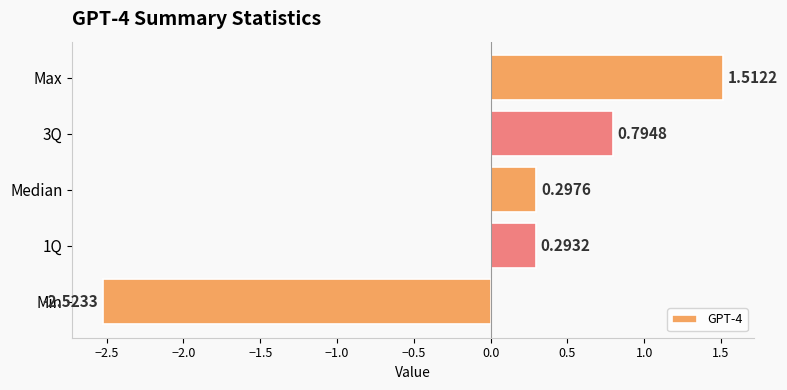

Are the bars grouped side by side (vs. stacked)?

No